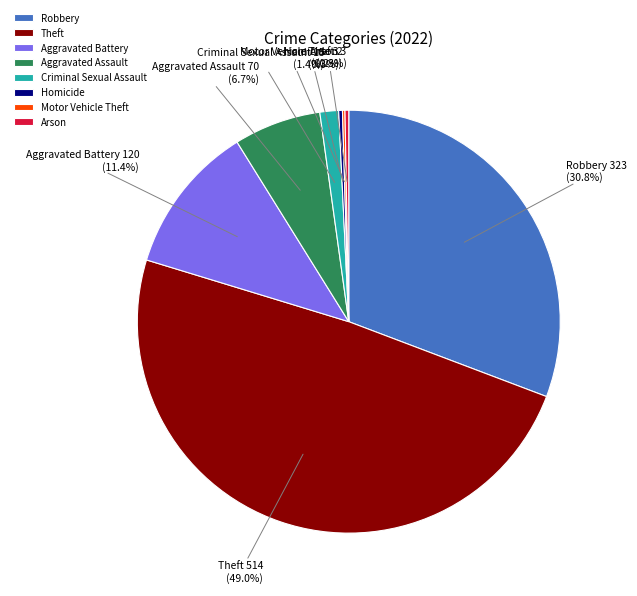

Which has a higher value, Criminal Sexual Assault or Homicide?

Criminal Sexual Assault